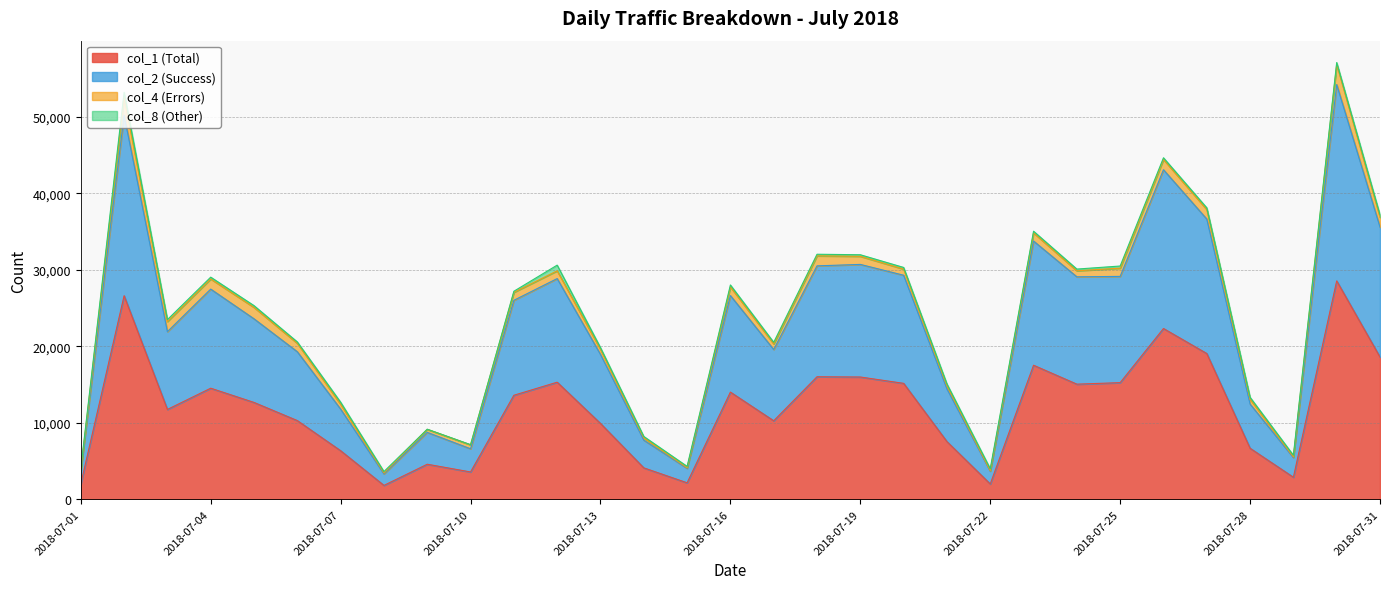

At how many categories does at least one series exceed 43741?

2